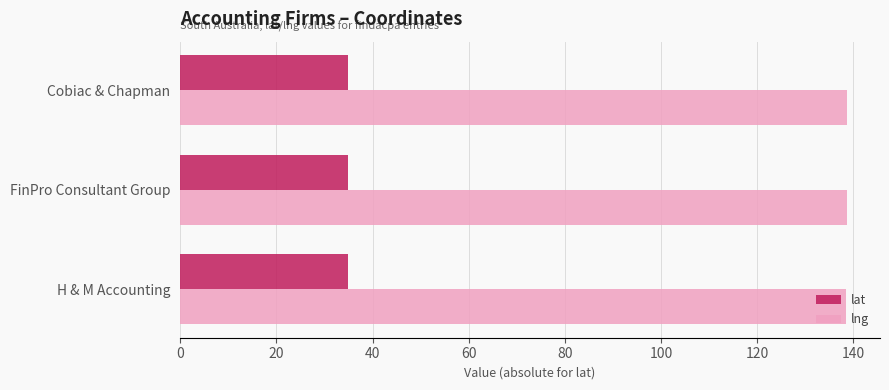

Is it true that lng equals 138.6 at FinPro Consultant Group?

True